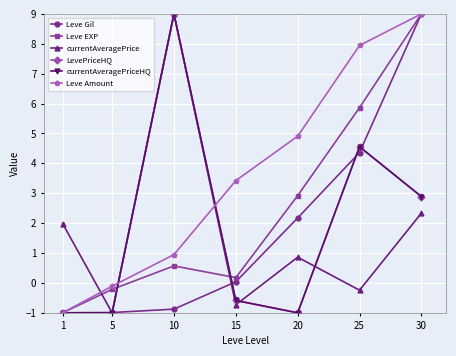

True or false: Leve Amount and Leve EXP intersect in this chart.

False